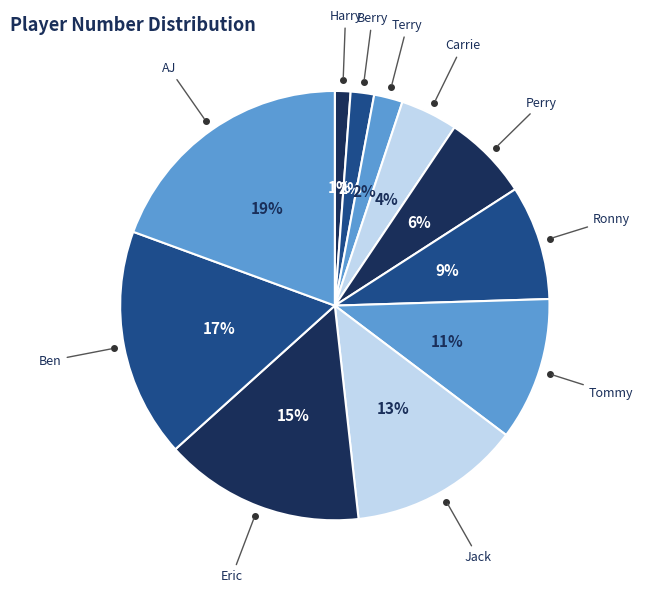

Is the sum of Eric and Tommy greater than half?

No